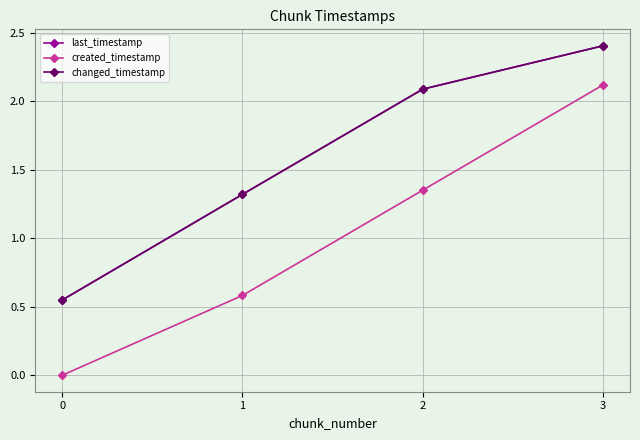

What is the spread (max minus min) of values at 2?

0.7